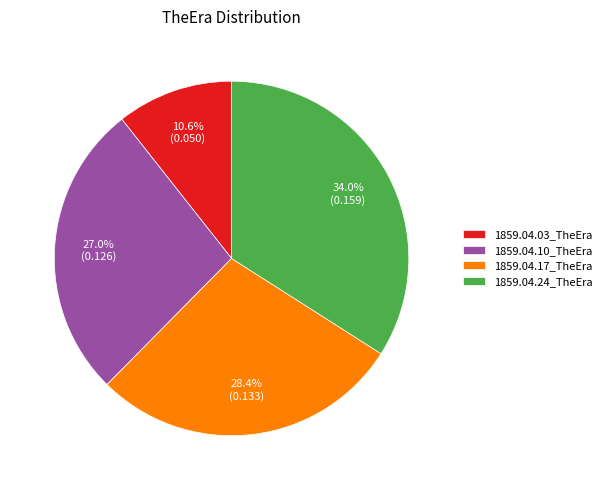

Is there any slice that represents more than half of the pie?

No